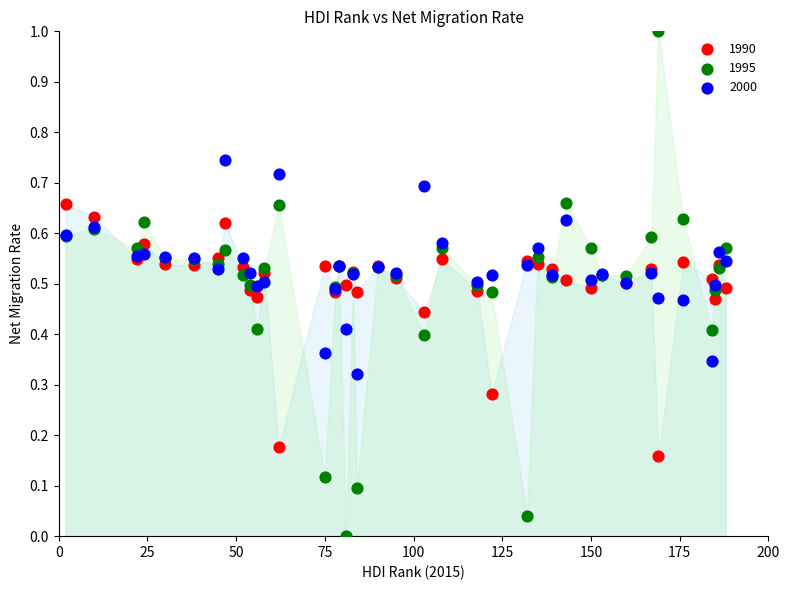

Which series contains the lowest Y value?

1995